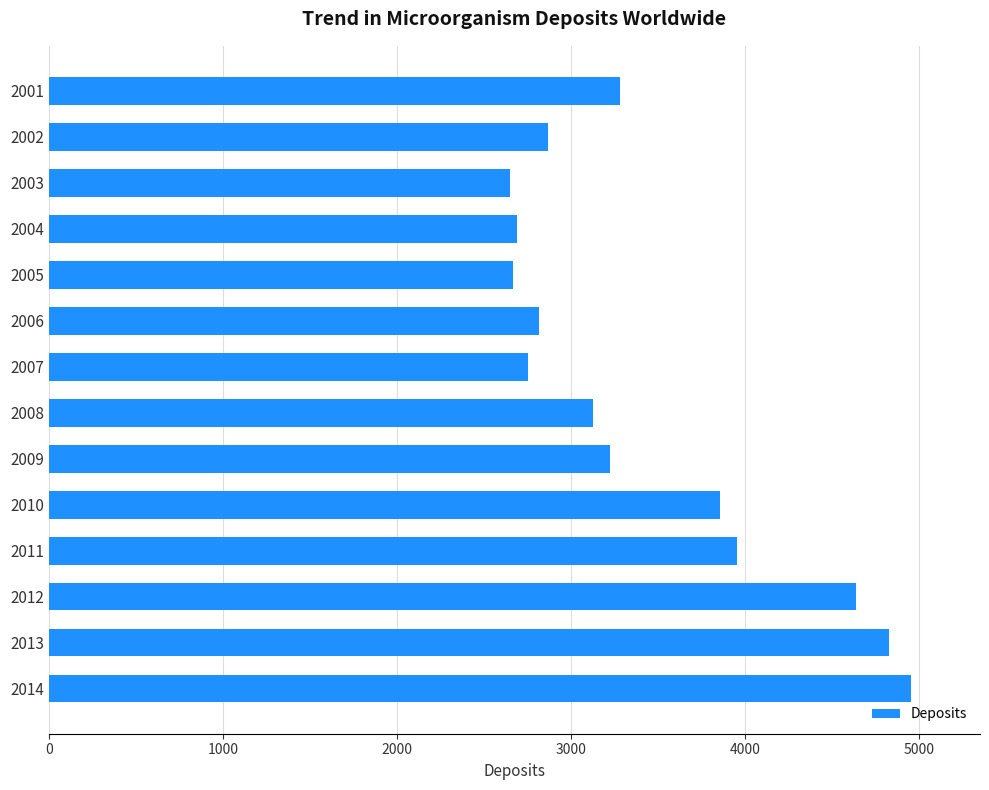

How many distinct data groups are displayed?

1